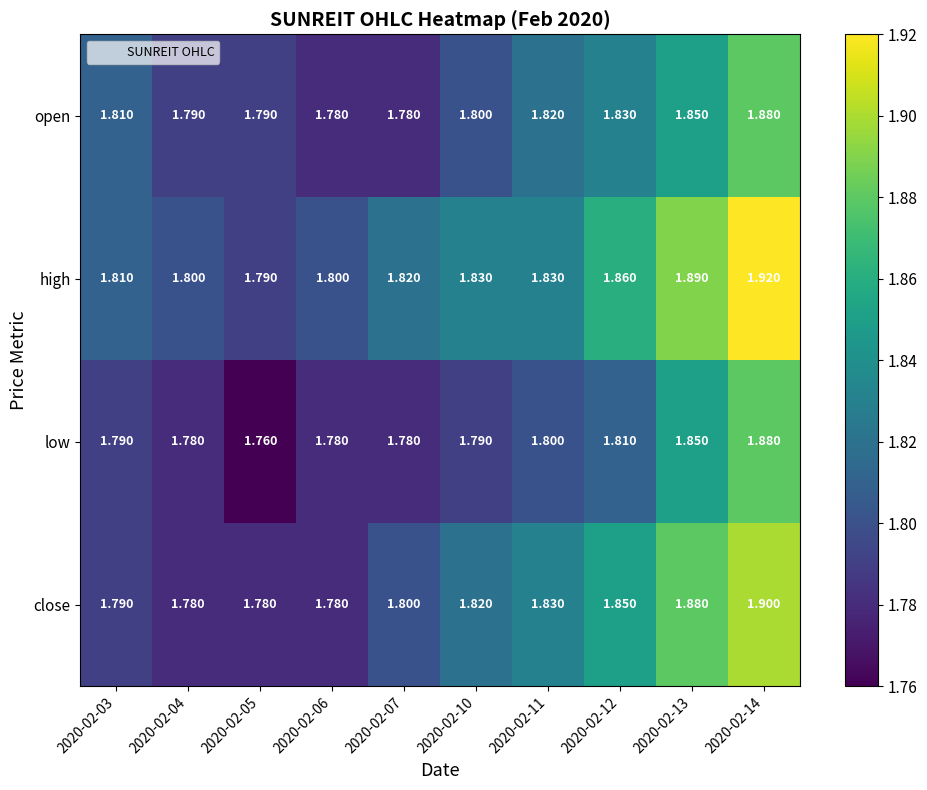

Between 2020-02-03 and 2020-02-11, which series saw the biggest shift?

close